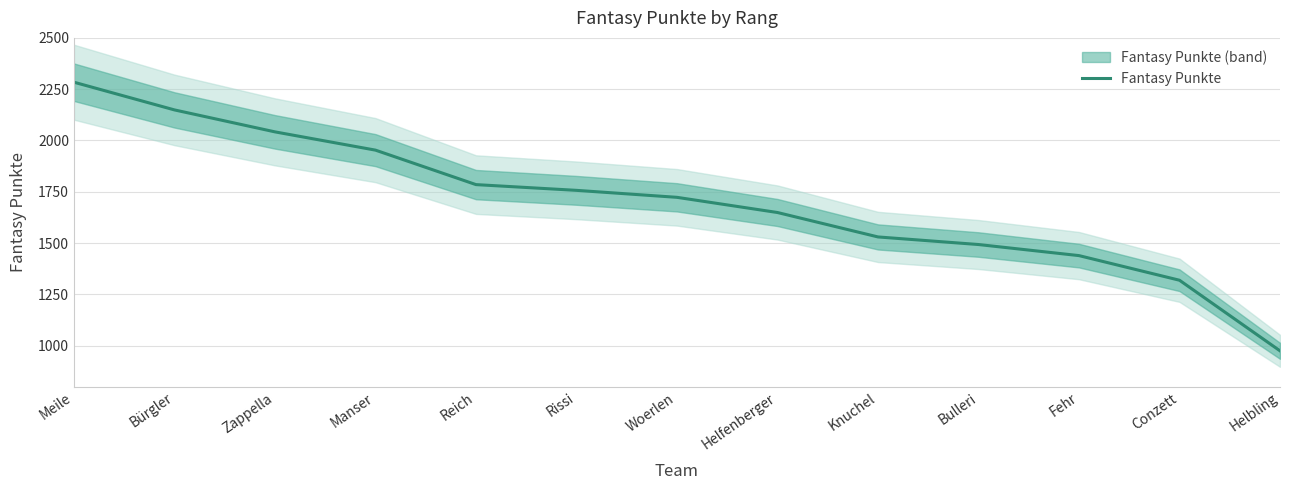

What position from the right is Conzett?

2